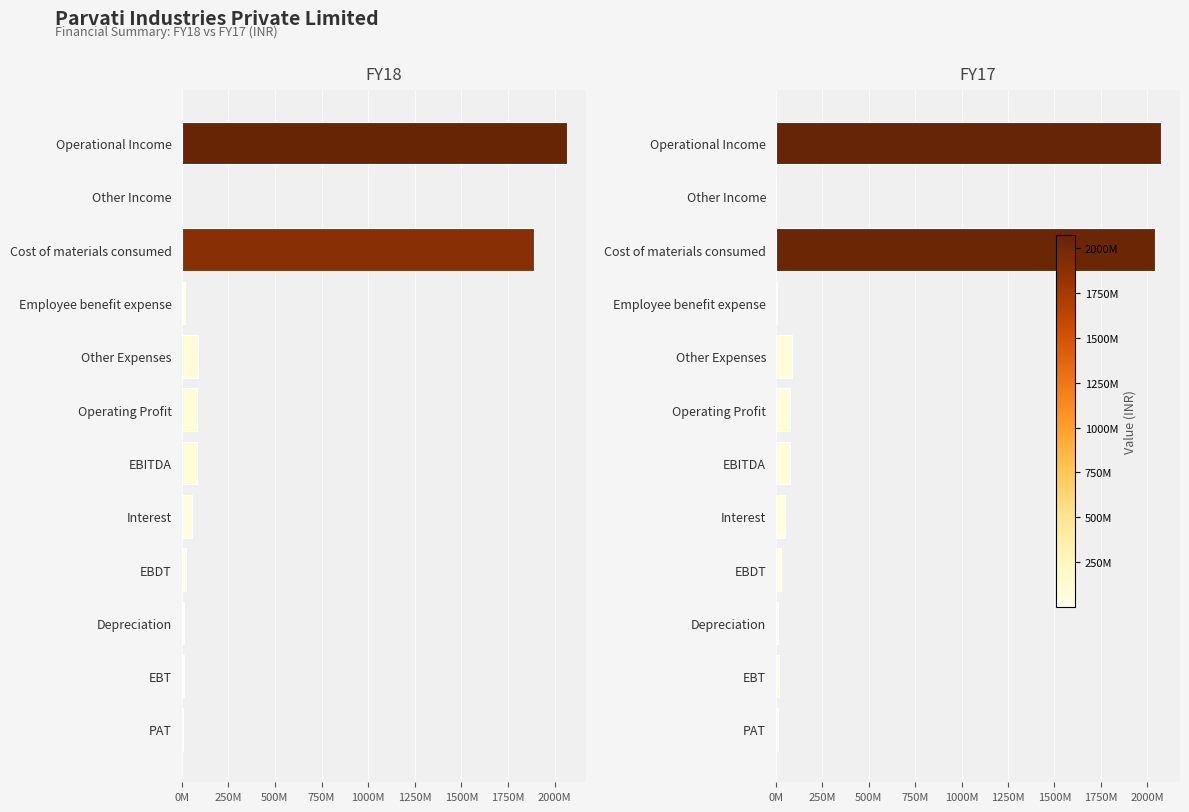

At Cost of materials consumed, list the series in order from largest to smallest.

FY17, FY18